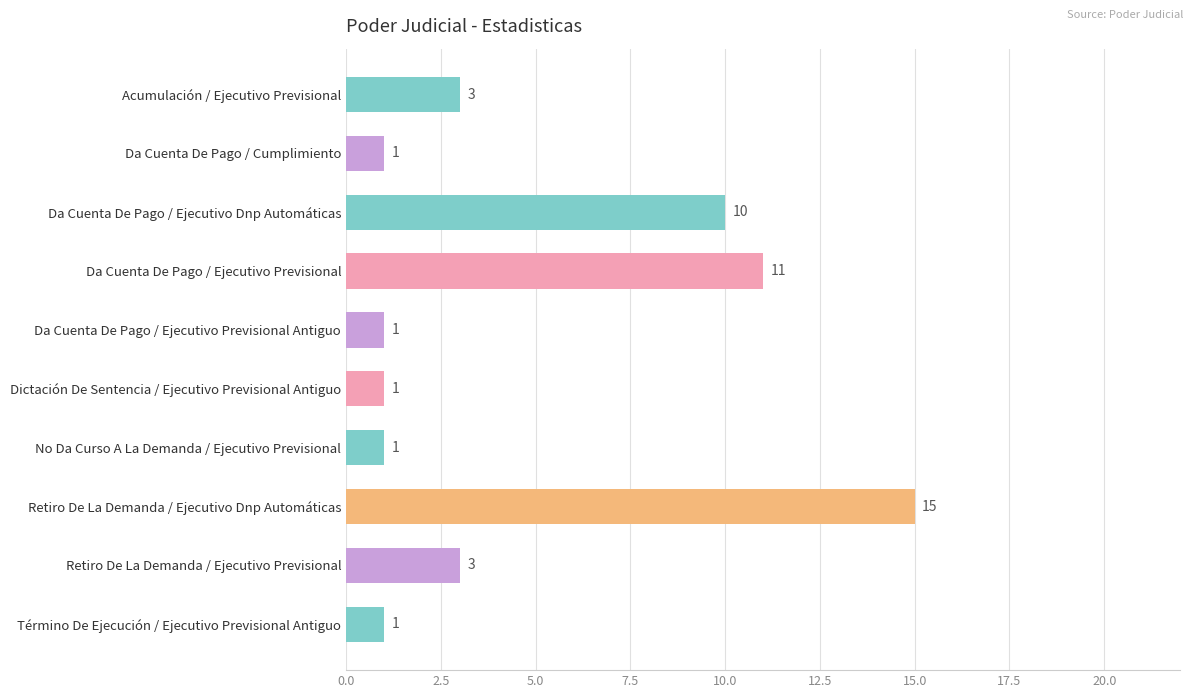

What is the value of the 4th bar from the top?

11